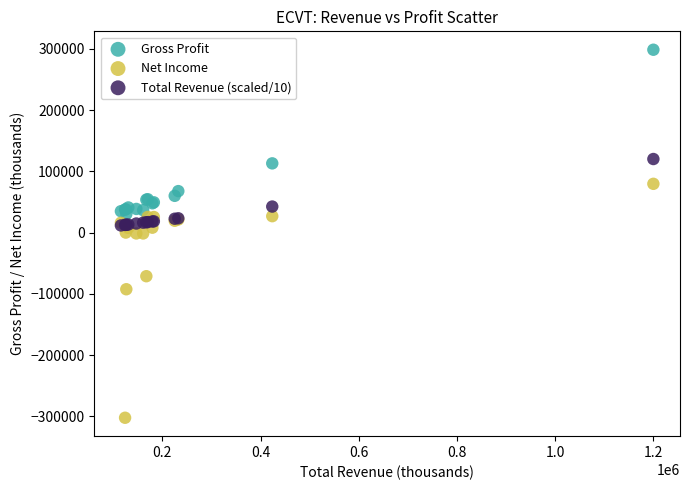

In the Gross Profit series, what Y value is closest to 164250?

112900